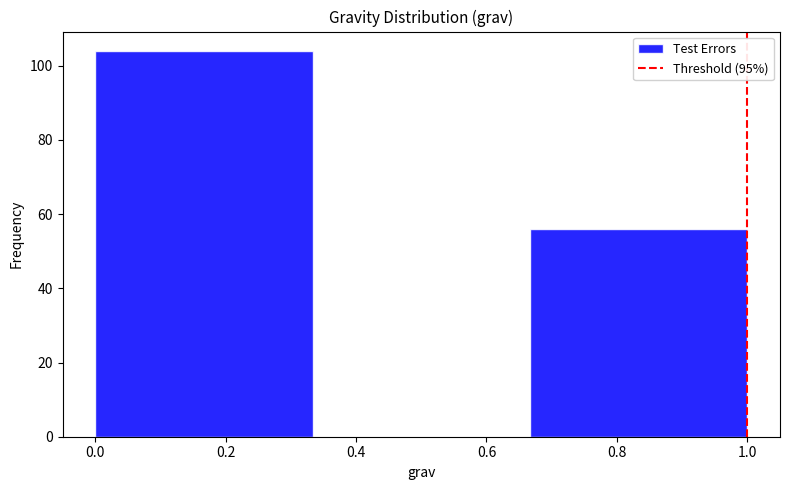

What is the height of the bar covering 0.00 to 0.34 on the x-axis? Neither the bar edges nor the heights are printed on the chart, so give them approximately, as read against the axes.

104